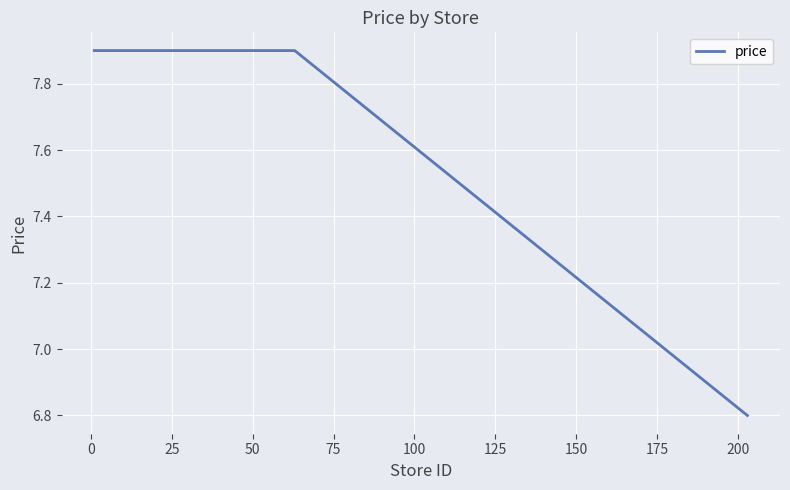

What is the sum of all values?

267.5